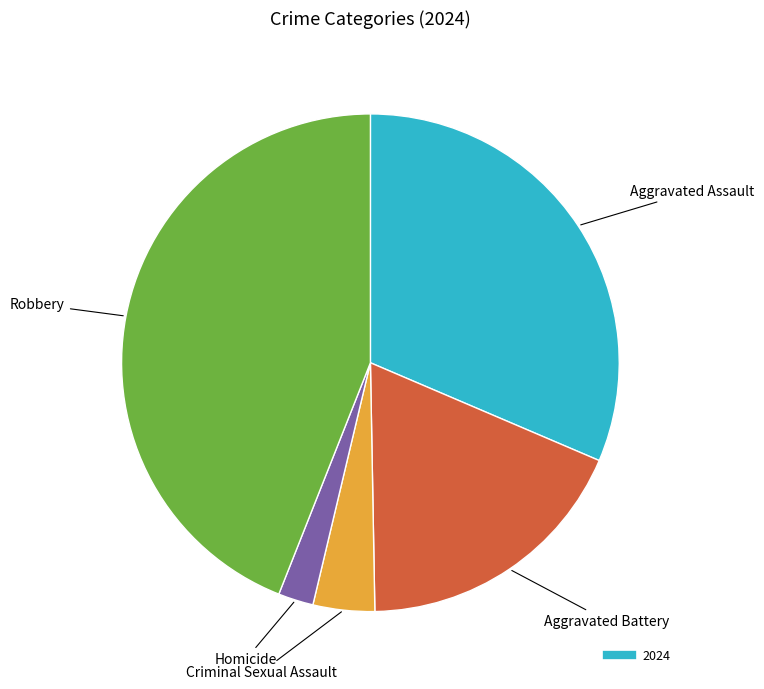

Is there any slice that represents more than half of the pie?

No